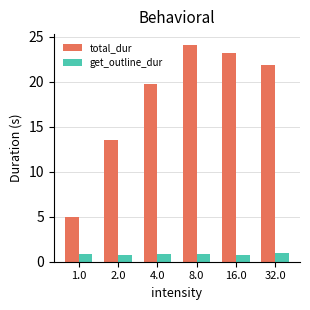

What is the difference between the maximum and minimum values in the get_outline_dur series?

0.1